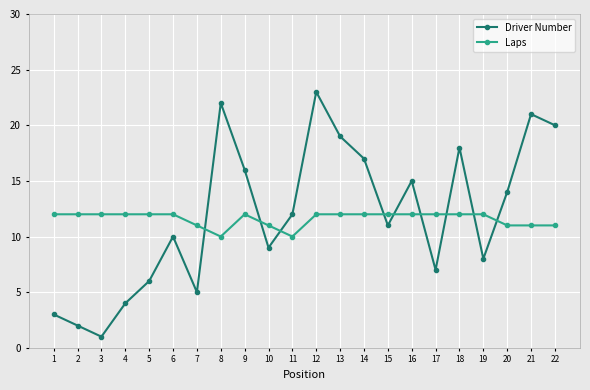

List the series in order of their overall mean, lowest first.

Laps, Driver Number